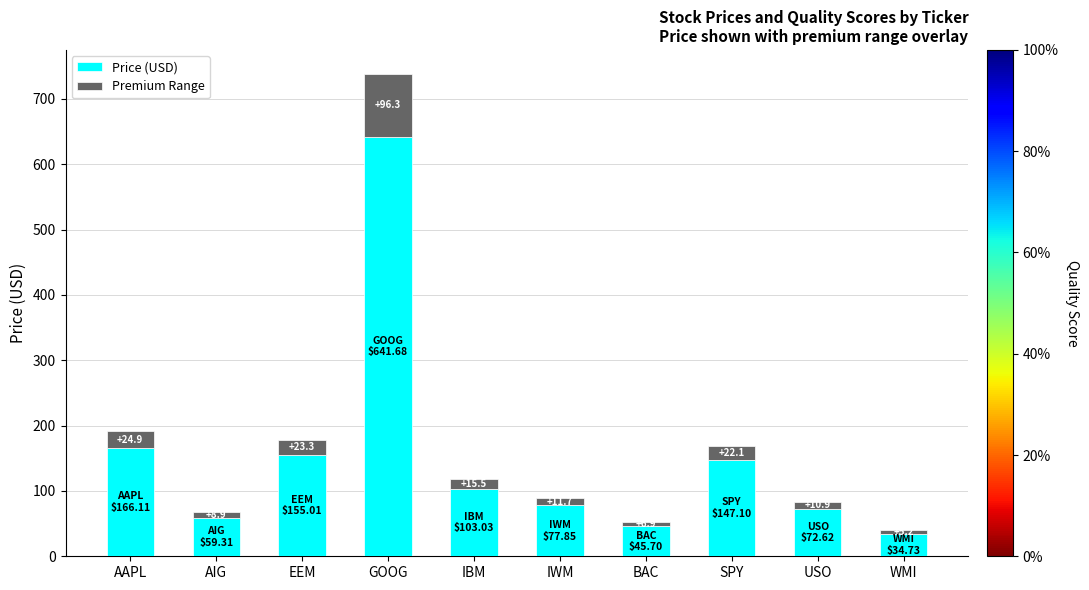

What is the maximum value for Price (USD)?

641.7